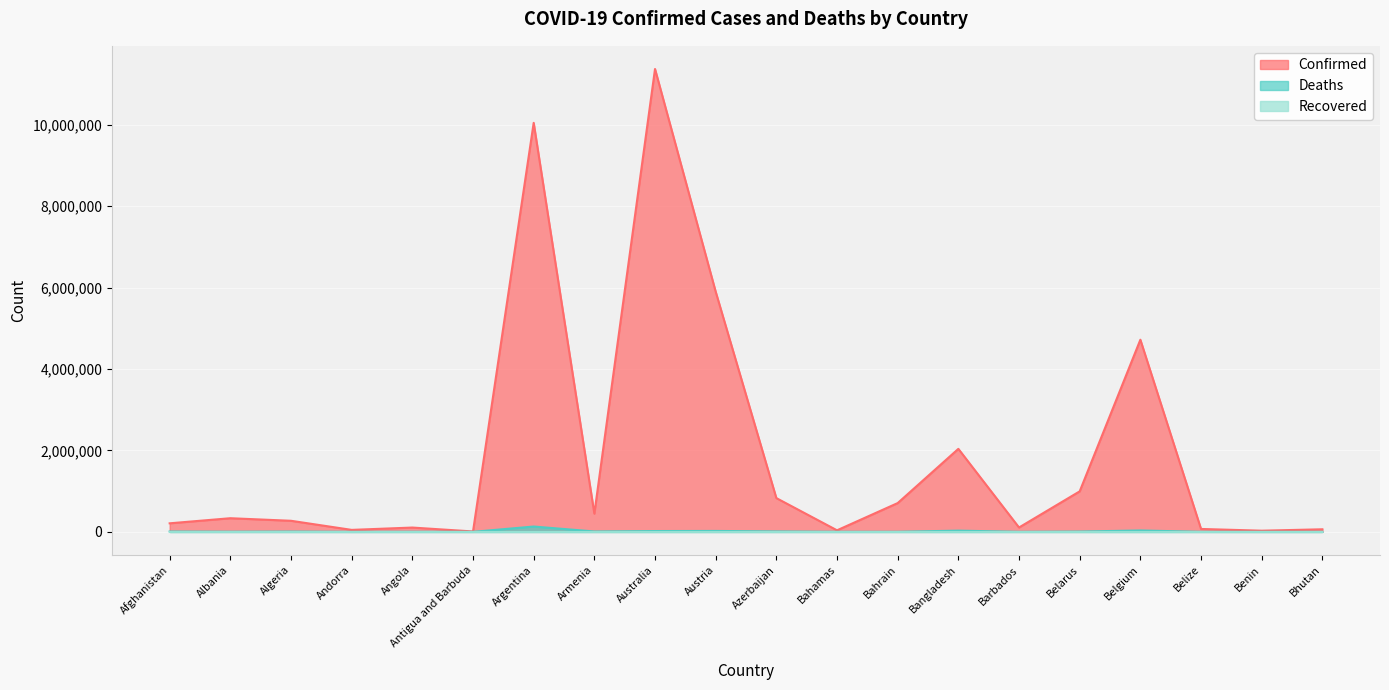

What is the difference between the highest and lowest values at Bangladesh?

2037773